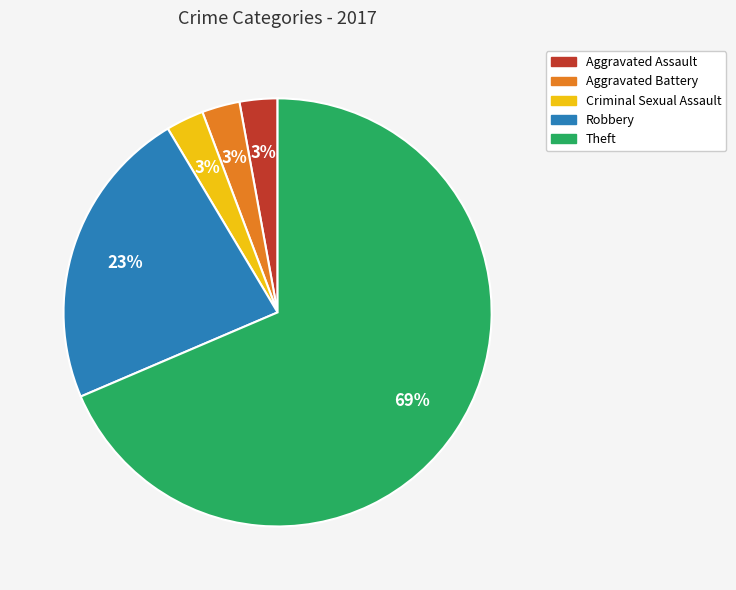

Is there a majority slice in this chart?

Yes